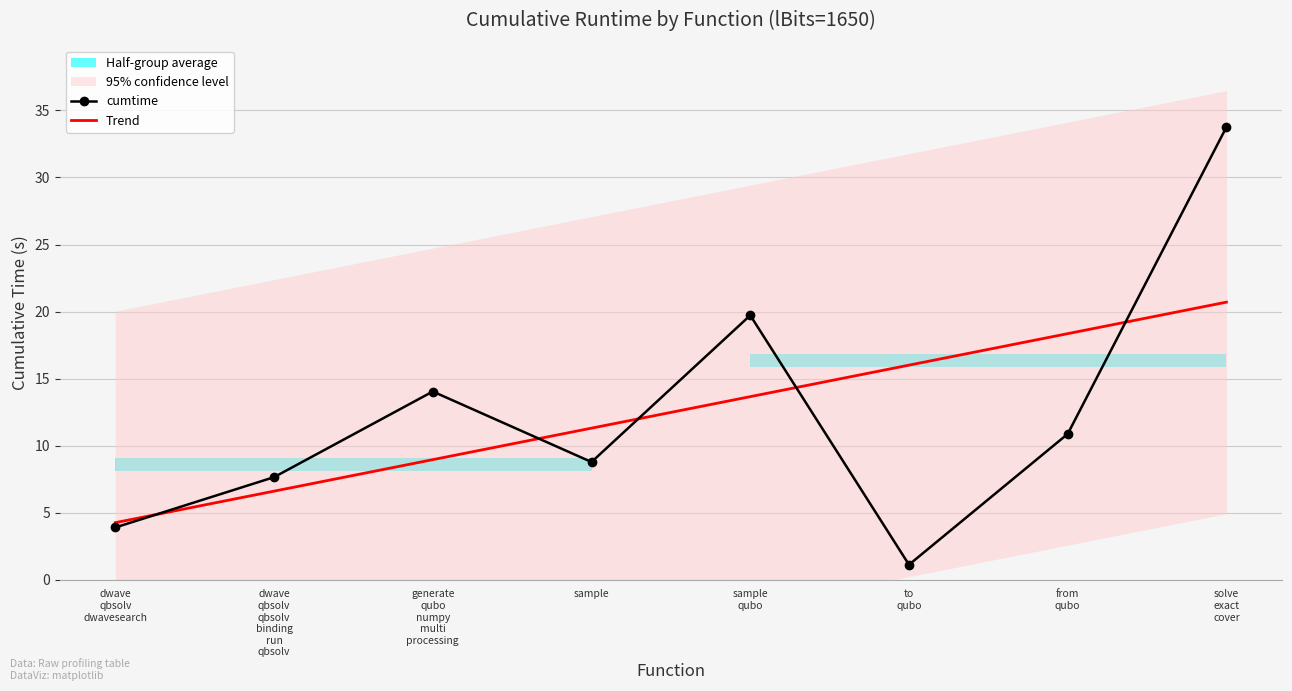

Rank the series by their average value, from lowest to highest.

Trend, cumtime